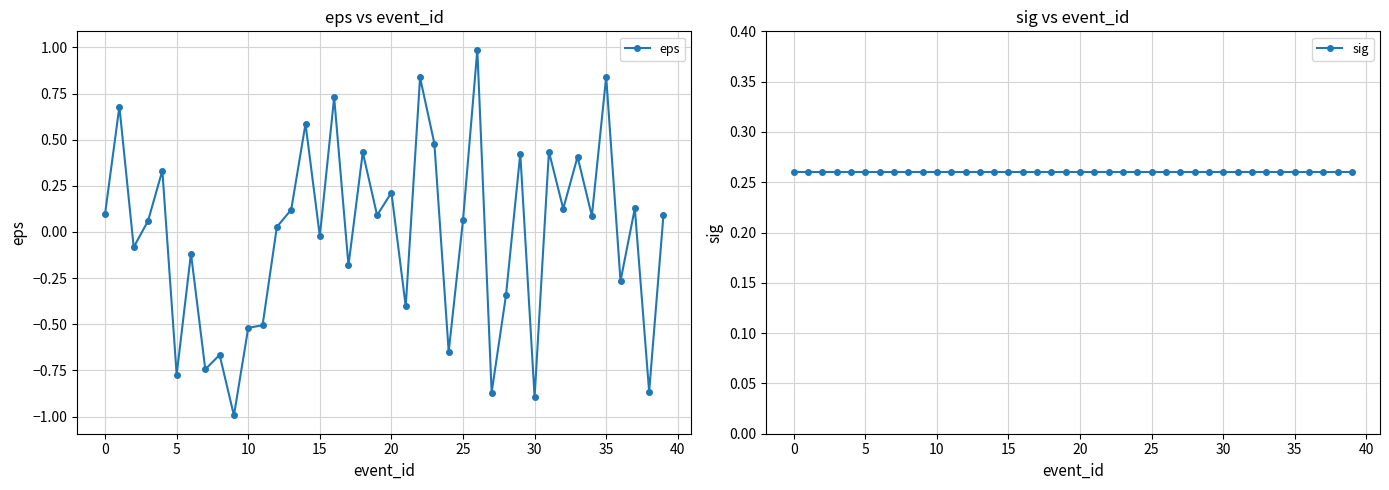

How many times do sig and eps cross each other?

22